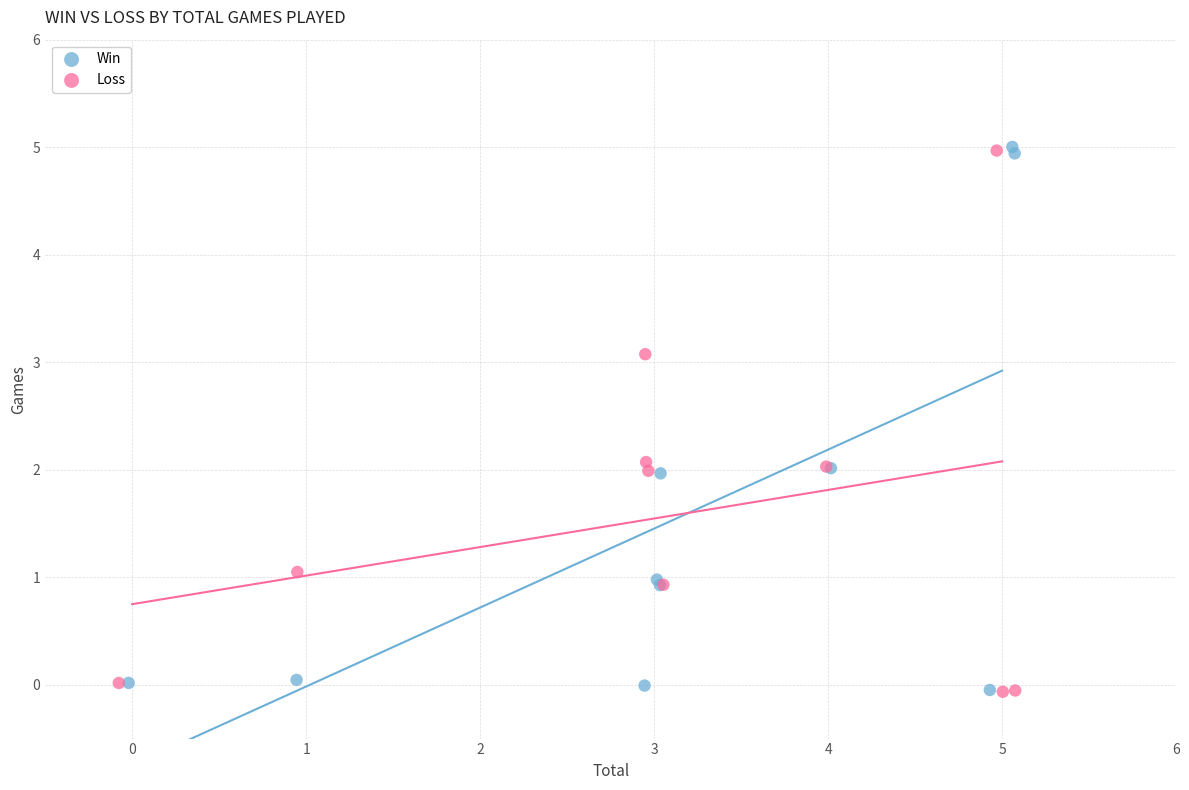

What are all the series names shown in the legend?

Win, Loss